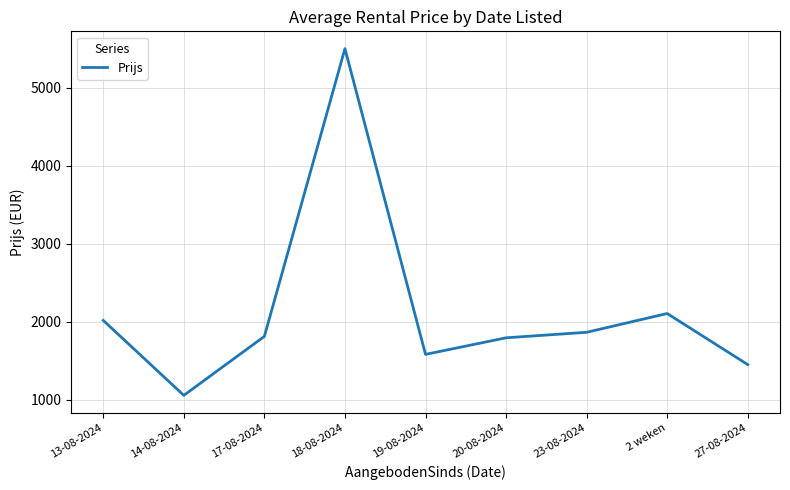

Which label corresponds to the largest value in the chart?

18-08-2024